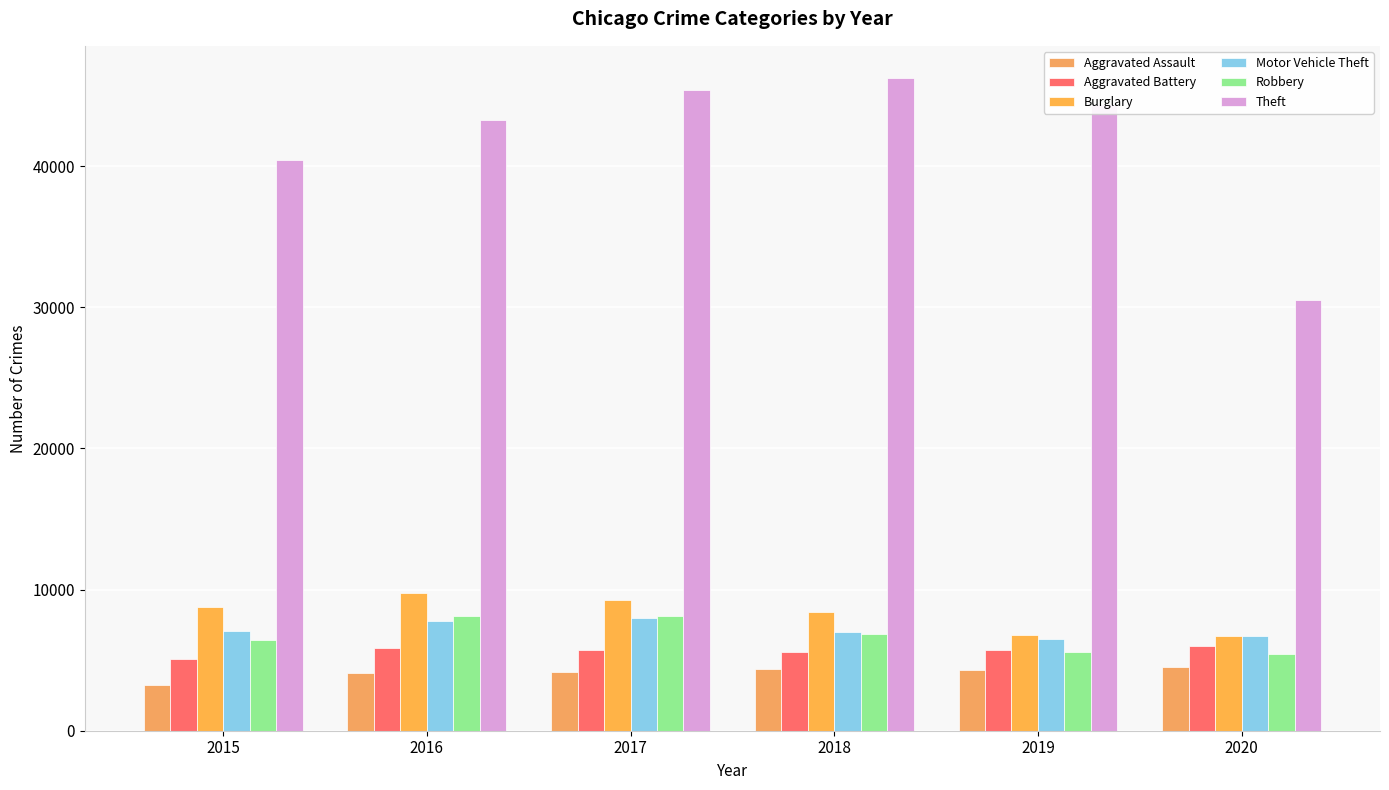

What is the average value of the Aggravated Assault series?

4111